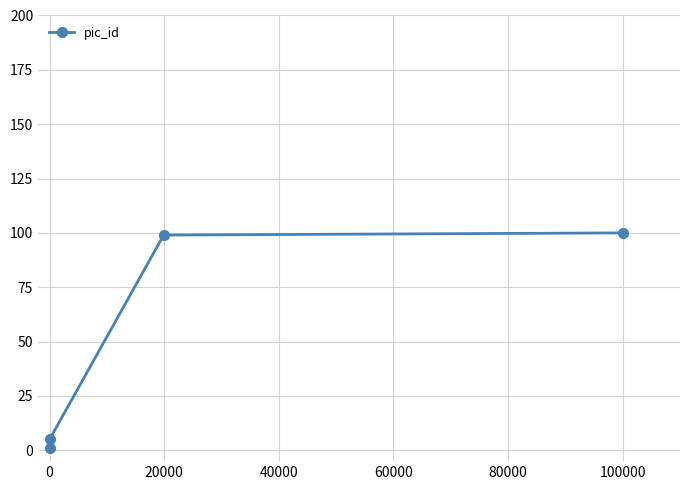

What is the difference between the second highest and minimum values?

98